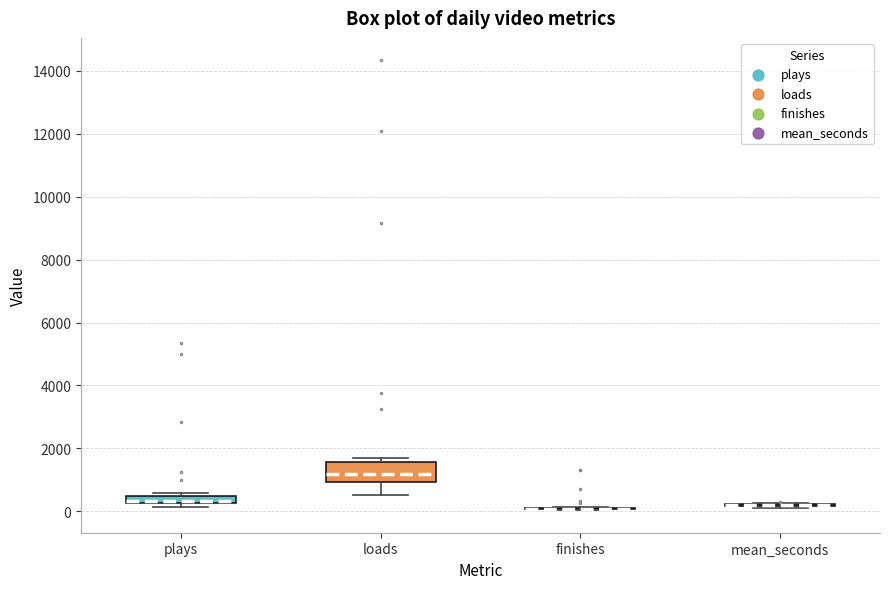

Comparing the boxes themselves (not the whiskers), which one is the tallest?

loads